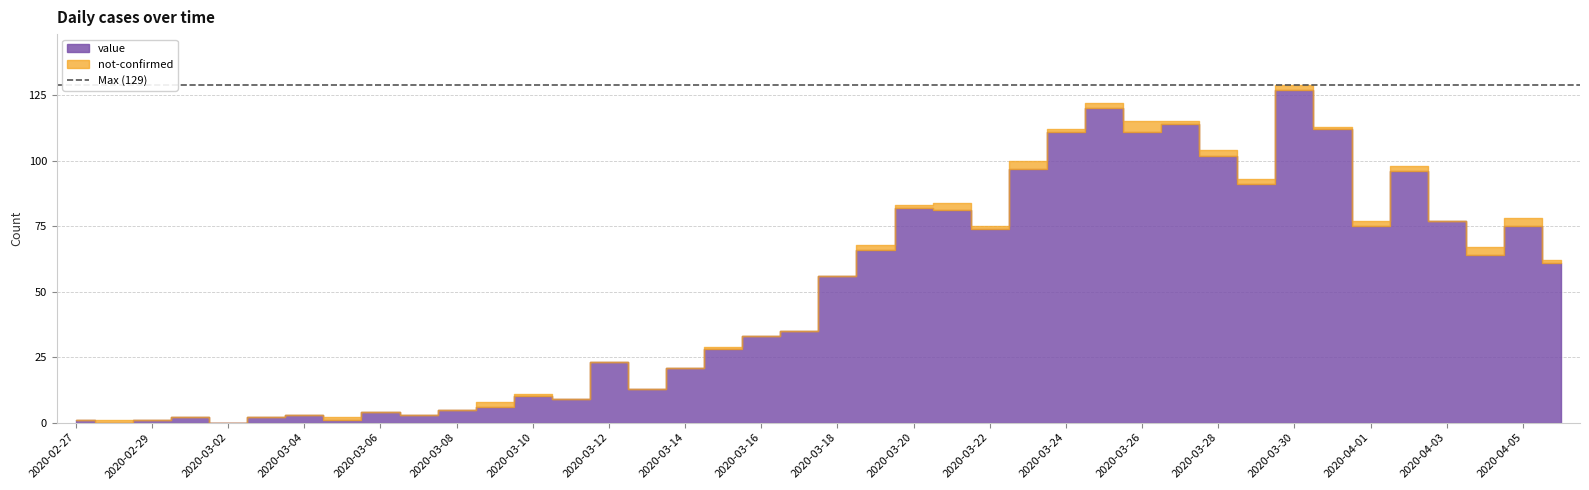

Where is value nearest to the value 63?

2020-04-04